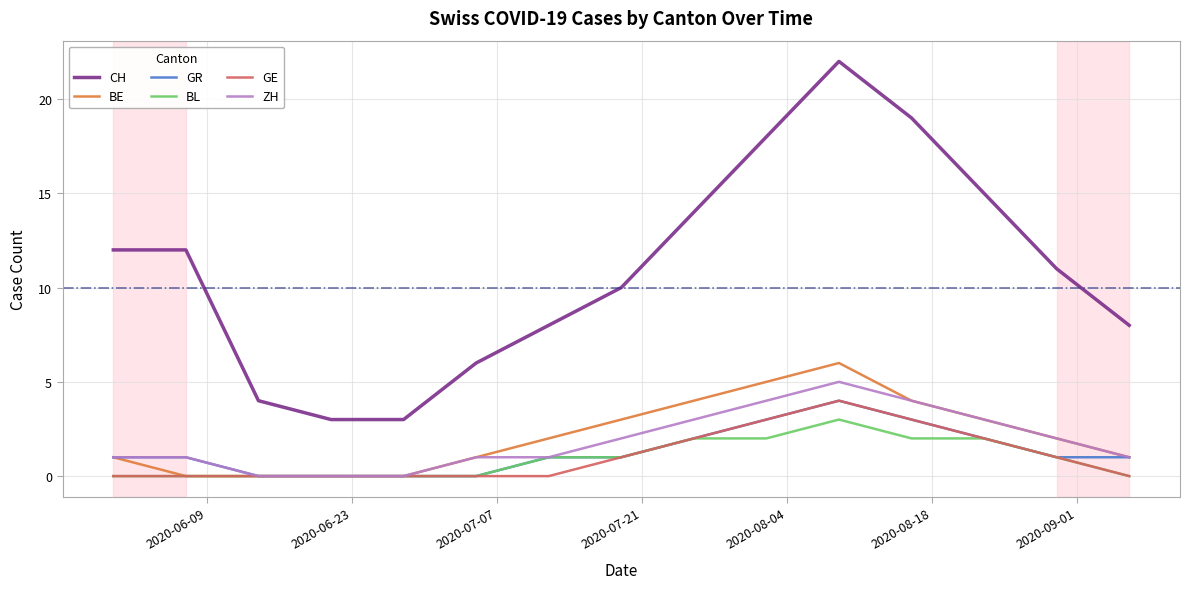

True or false: CH and BL cross at least once.

False